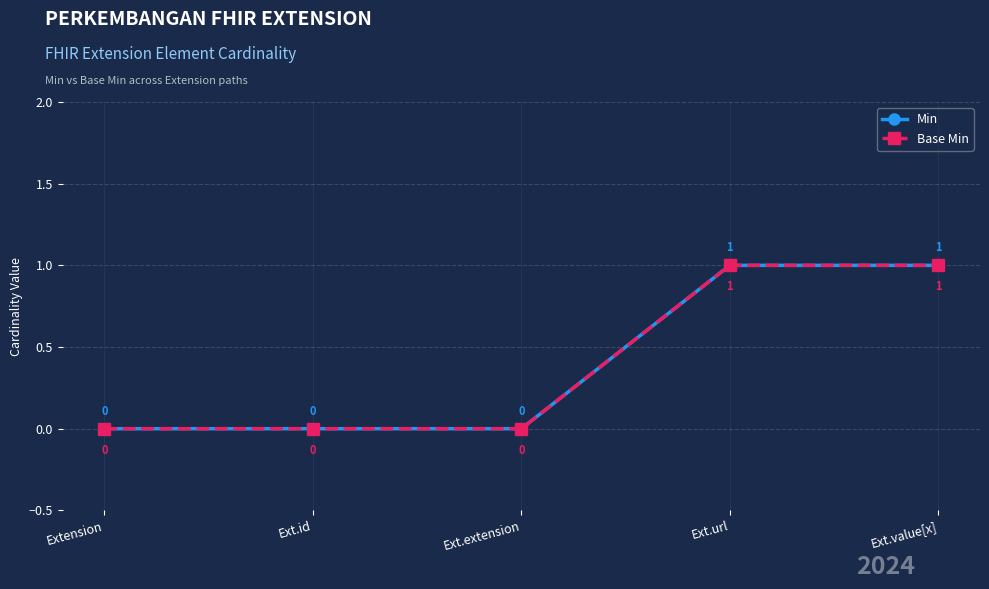

What is the difference between the maximum and second lowest values in the Base Min series?

1